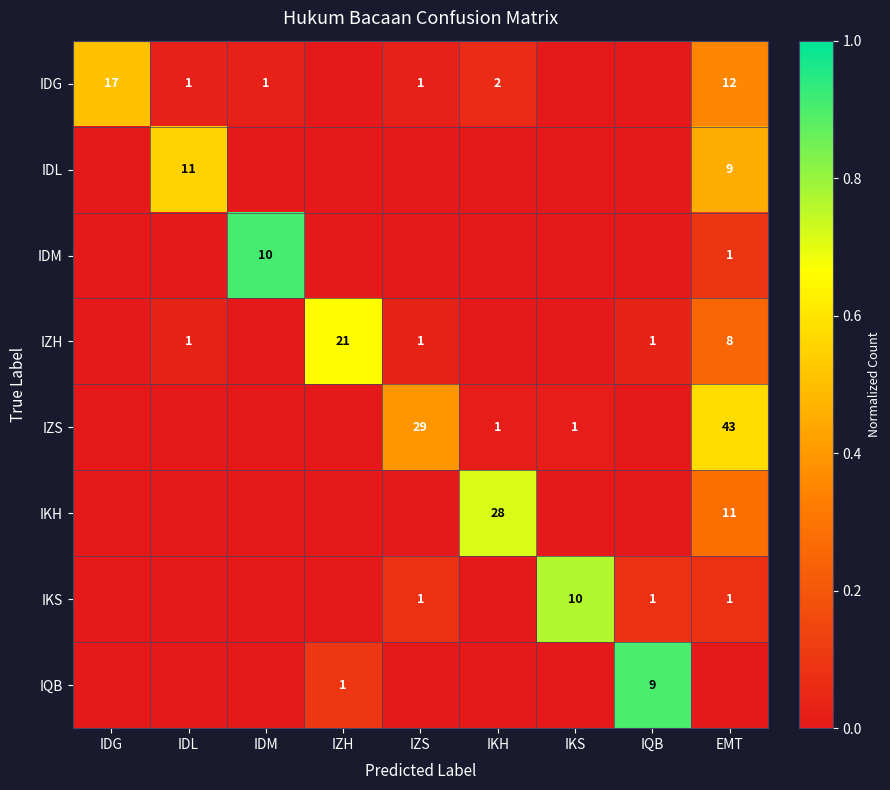

What is the difference between the IZH values at EMT and IDL?

7